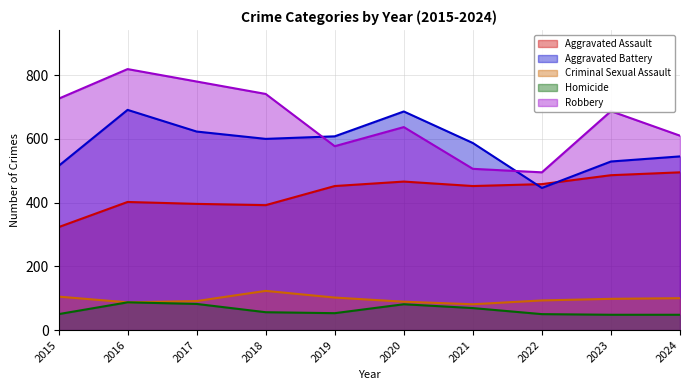

What is the lowest value of the Criminal Sexual Assault series?

81